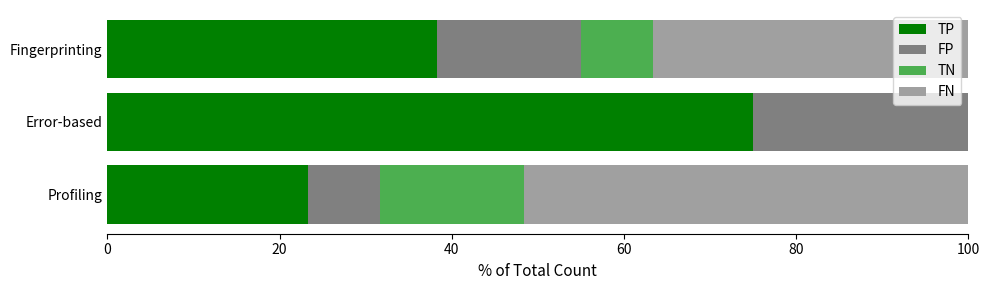

Which category has the highest value in the TP series?

Error-based